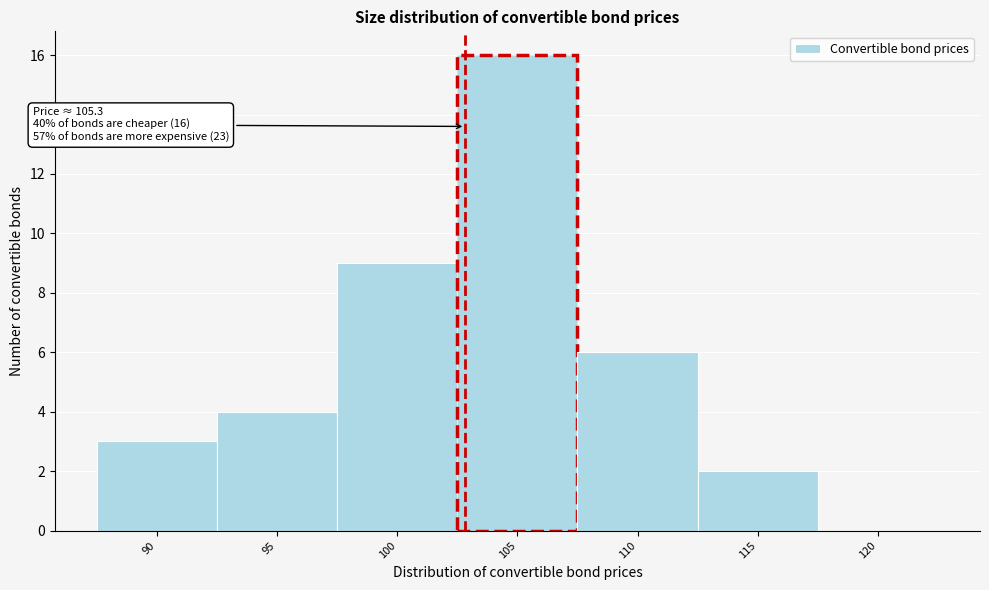

Reading left to right, transcribe all the data shown in this chart.

90=3	95=4	100=9	105=16	110=6	115=2	120=0